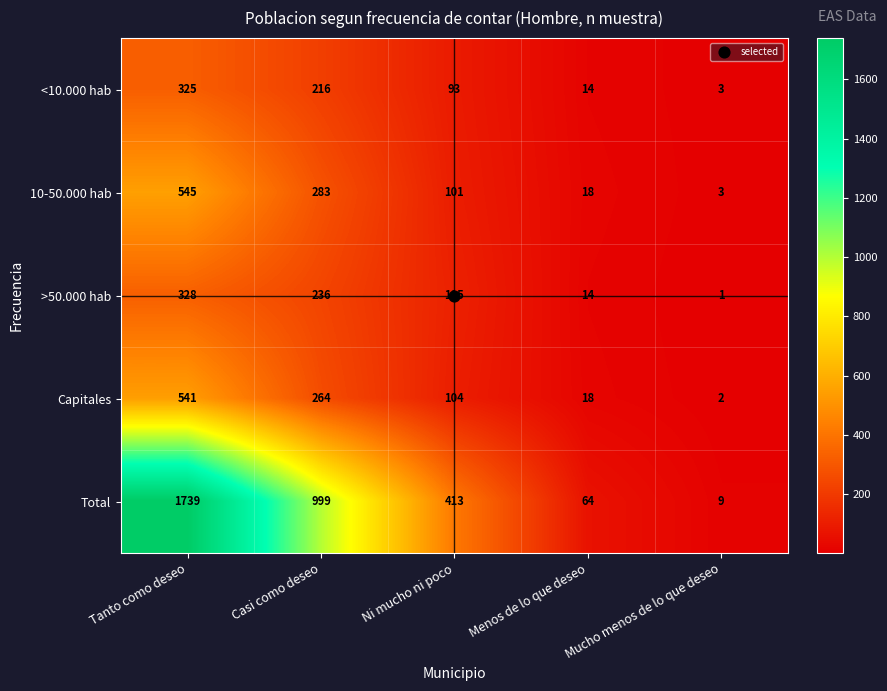

At which label is >50.000 hab closest to 164?

Ni mucho ni poco